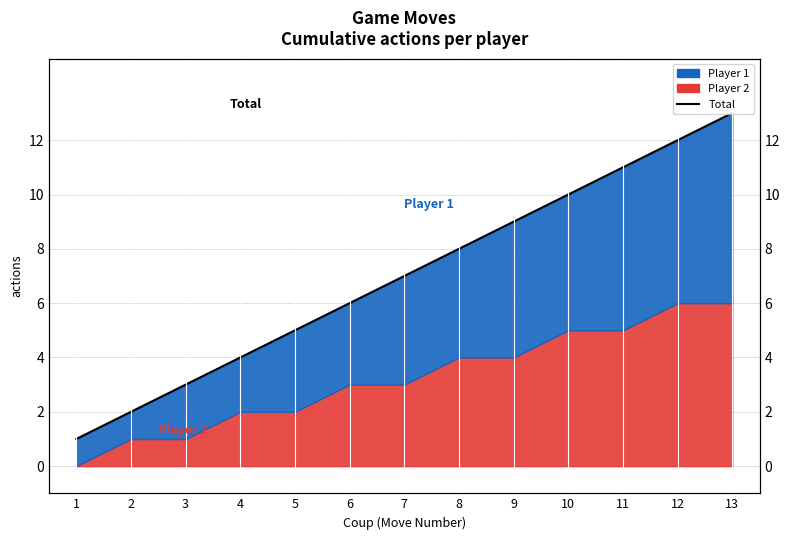

The value at 8 is 8. True or false?

True